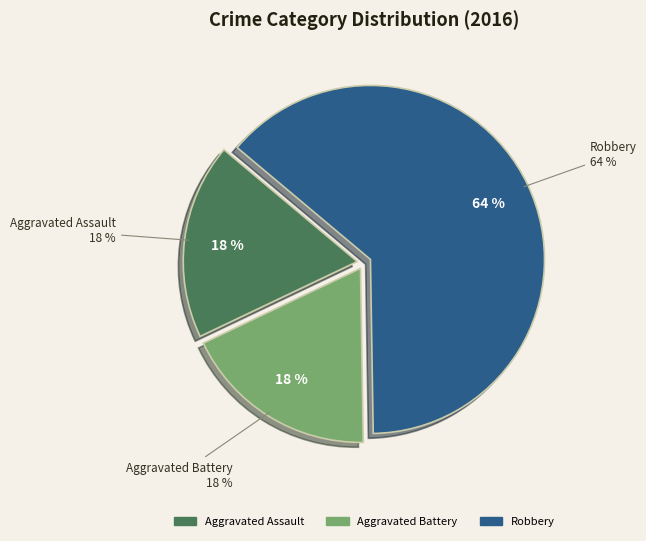

Rank the categories by value from highest to lowest.

Robbery, Aggravated Assault, Aggravated Battery